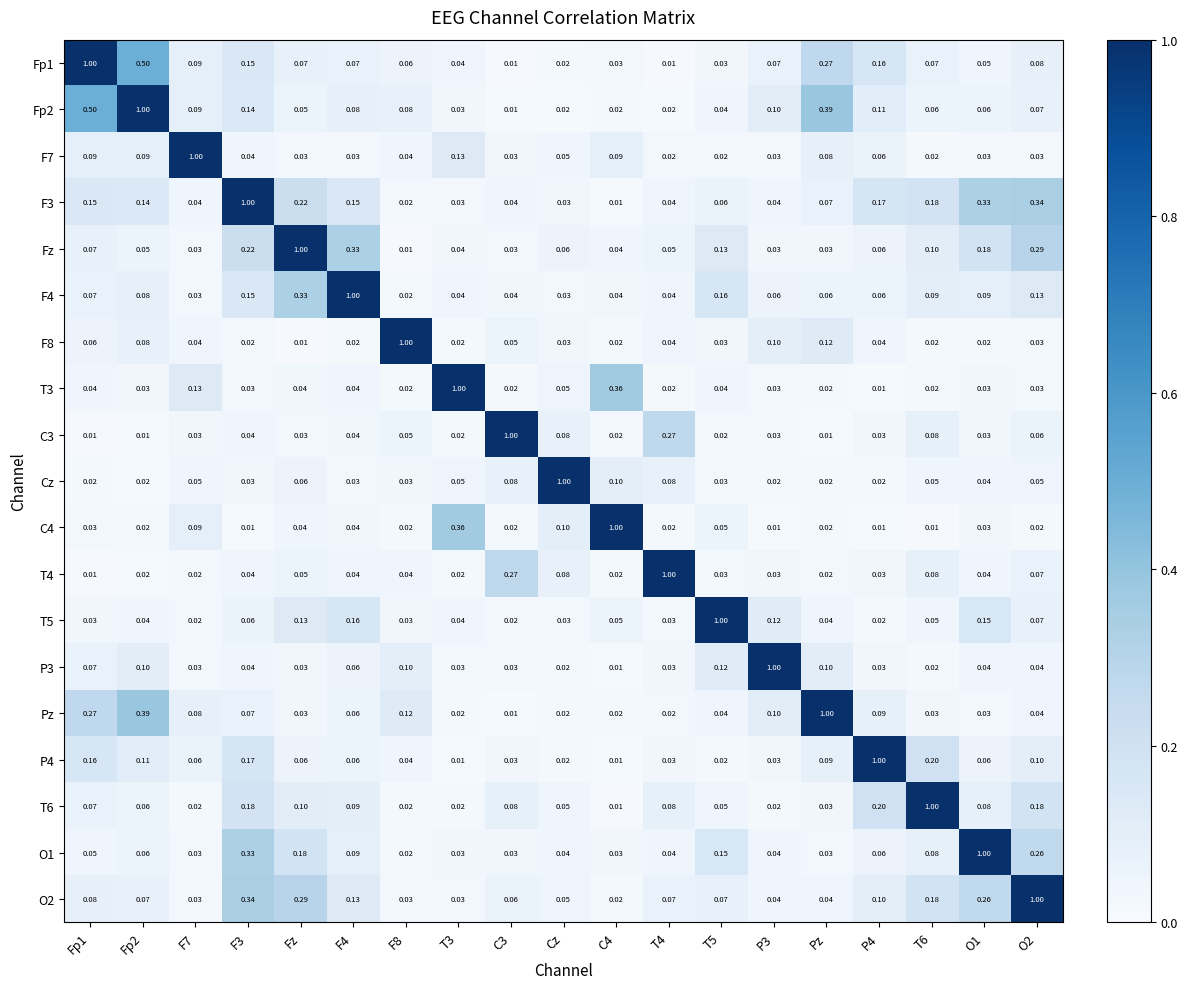

How many categories are shown in the chart?

19